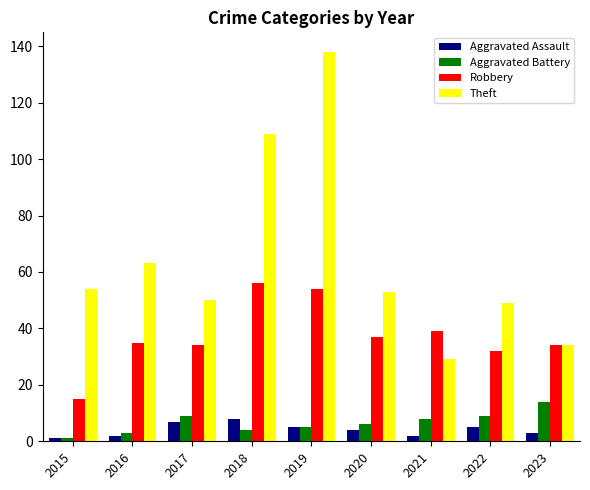

What is the highest value of the Aggravated Assault series?

8